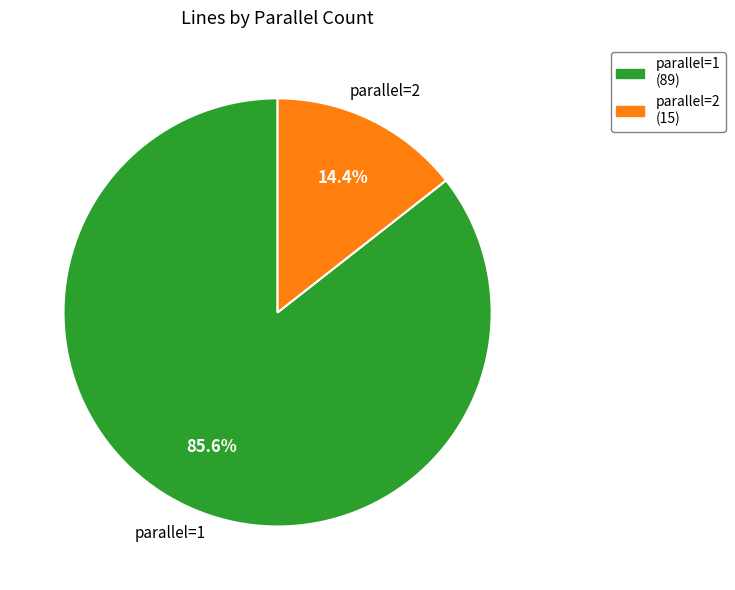

Which category accounts for the majority?

parallel=1